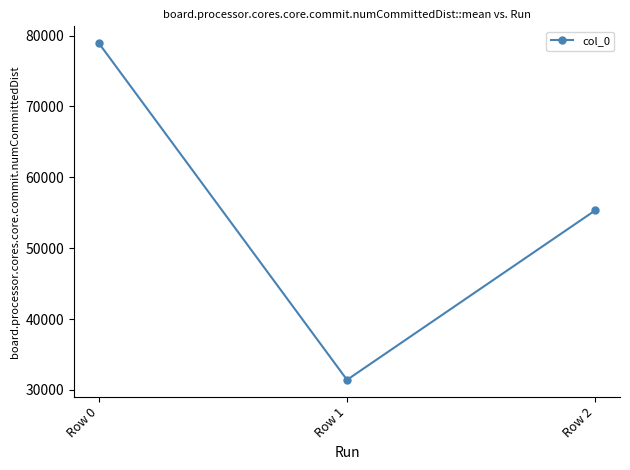

What value does the data have at Row 1?

31419.4